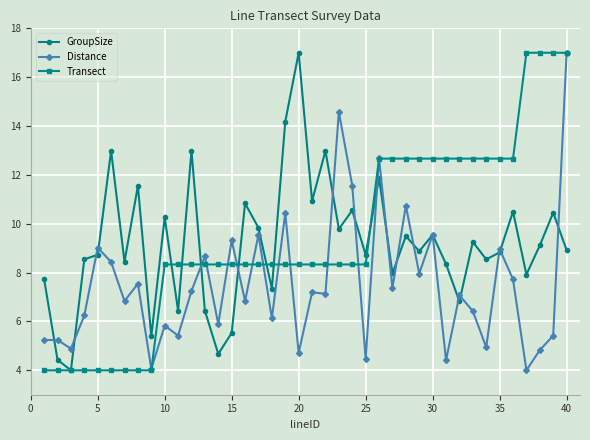

At how many categories does at least one series exceed 16?

5